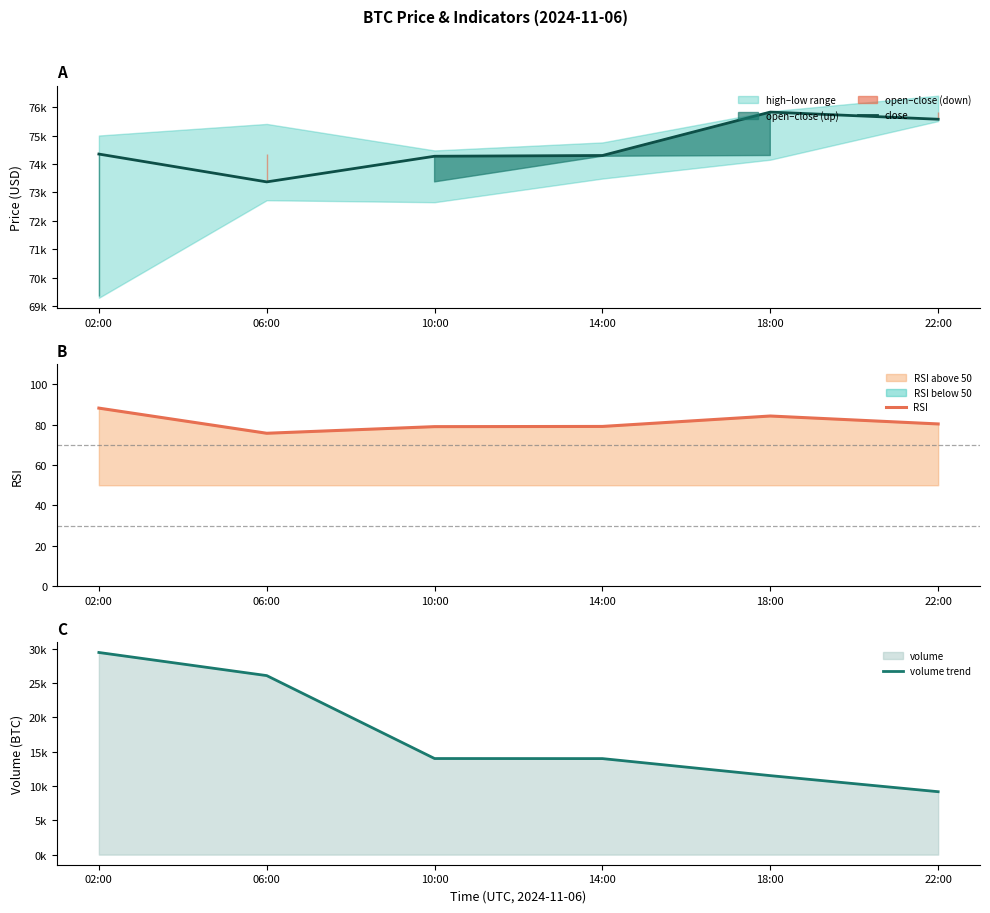

What is the difference between the second highest and second lowest values in the RSI series?

5.3